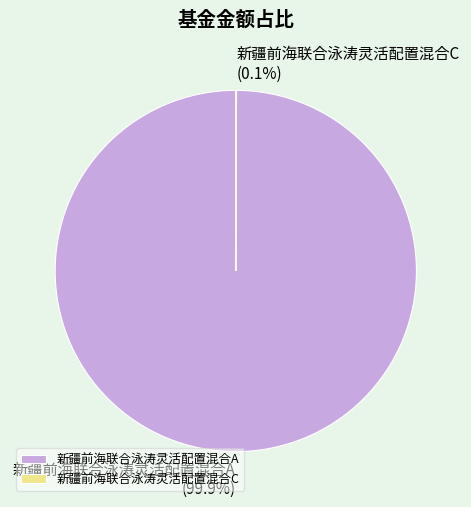

What is the largest slice in the pie chart?

新疆前海联合泳涛灵活配置混合A